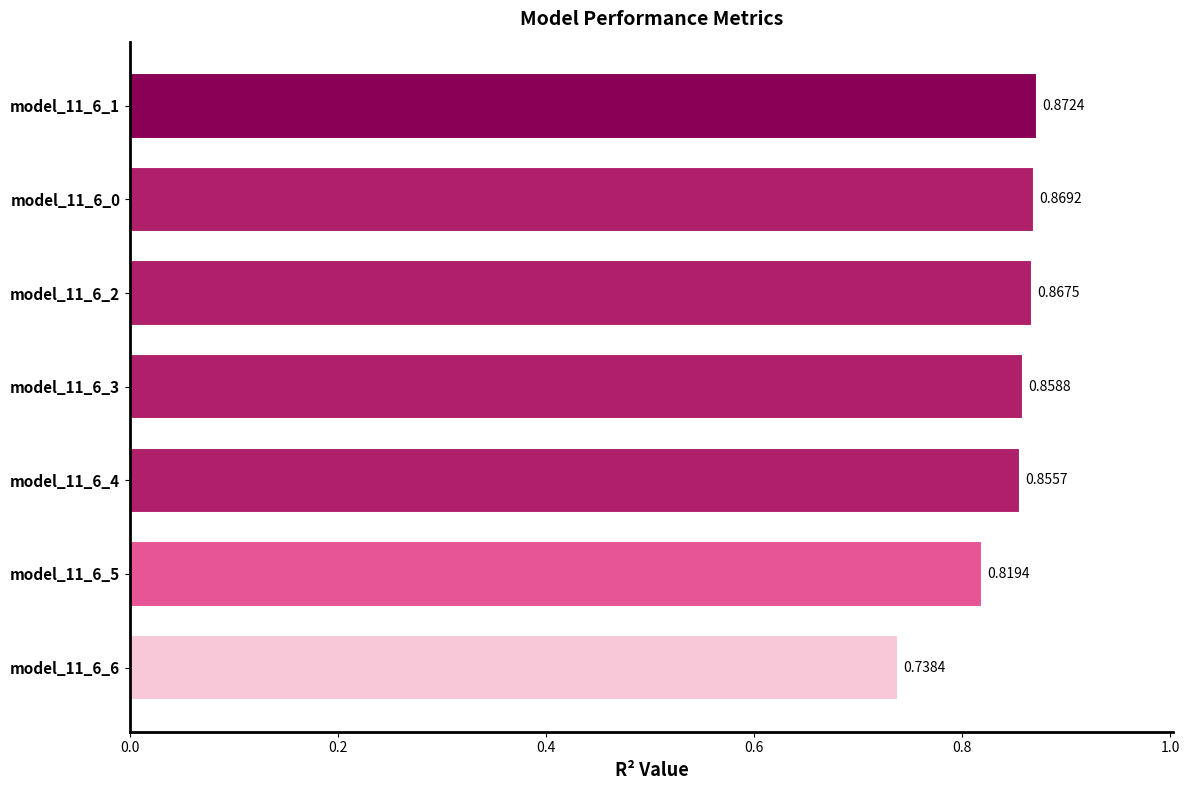

What is the sum of all values?

5.9